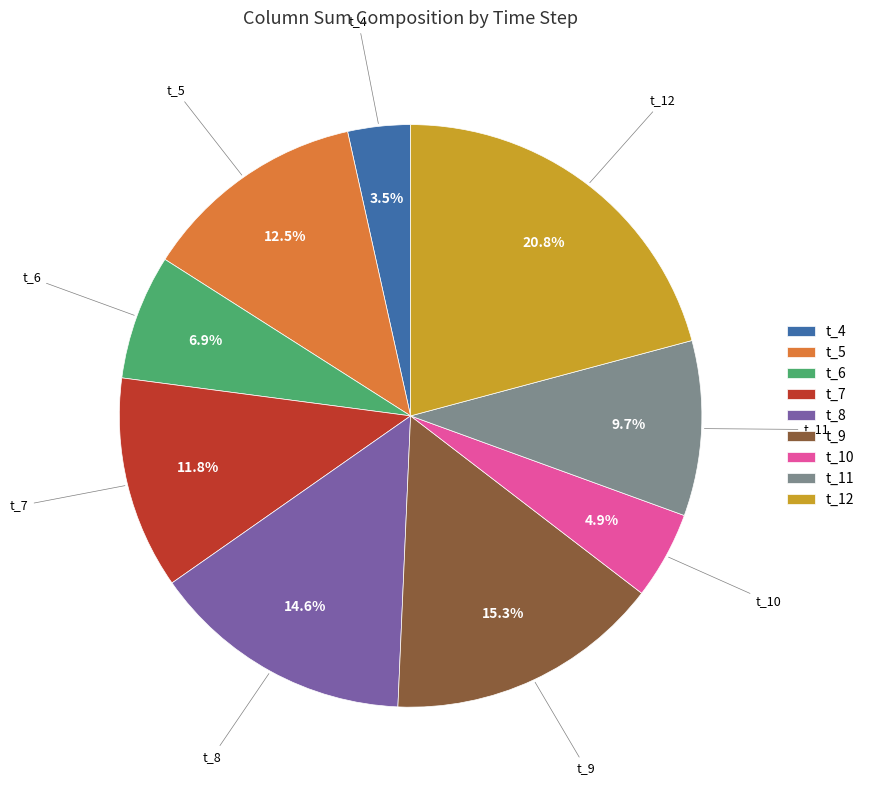

The t_8 slice represents 15% of the pie. True or false?

True